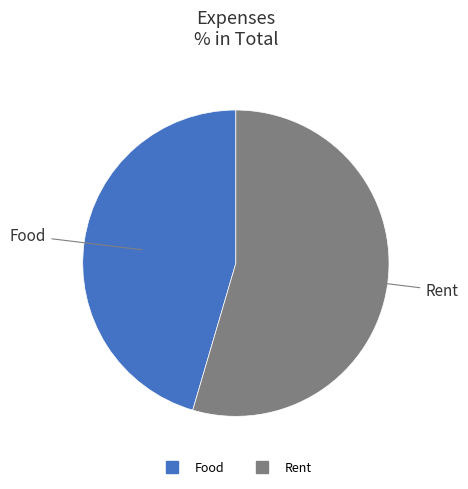

True or false: Rent accounts for 64% of the total.

False